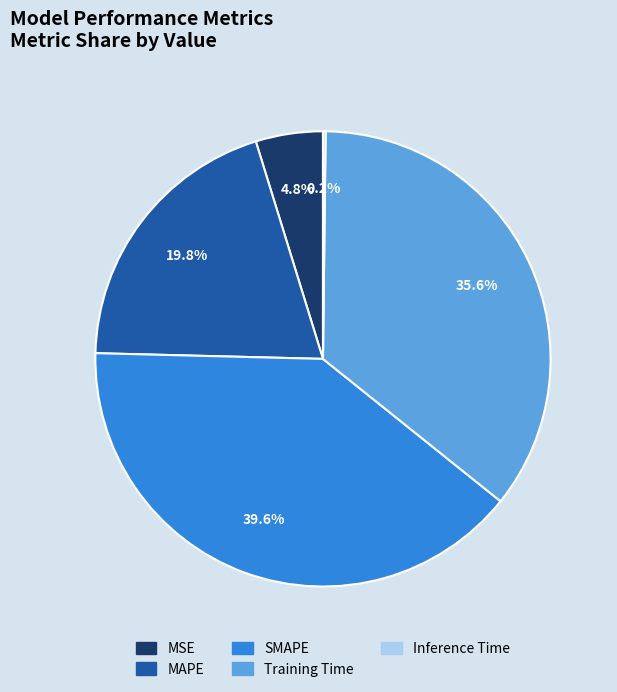

What percentage is the Training Time slice, to the nearest percent?

36%